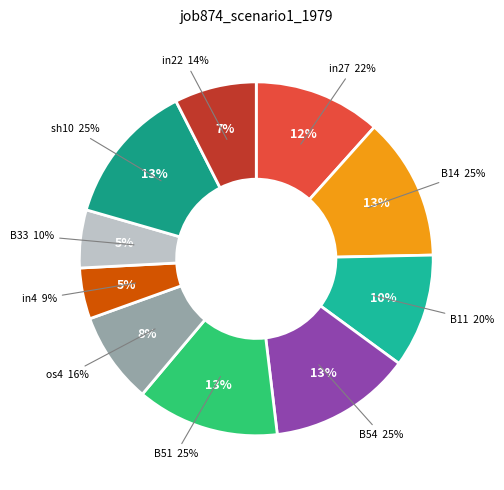

Is it true that B11 is 10% of the pie?

True